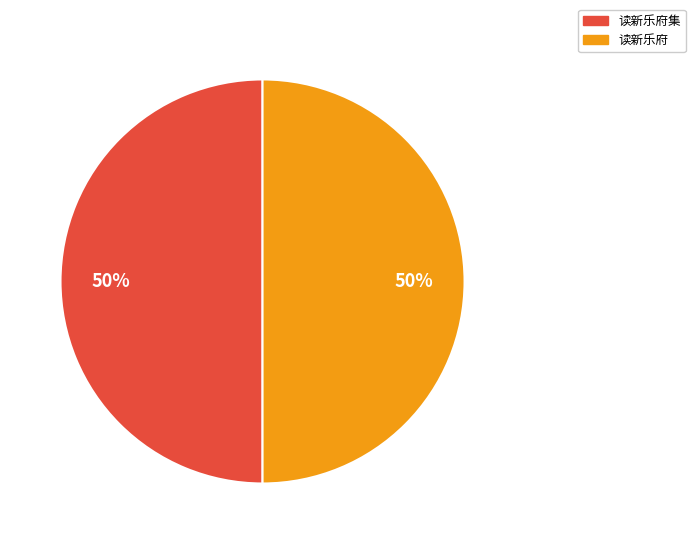

To the nearest percent, what is the average slice percentage?

50%